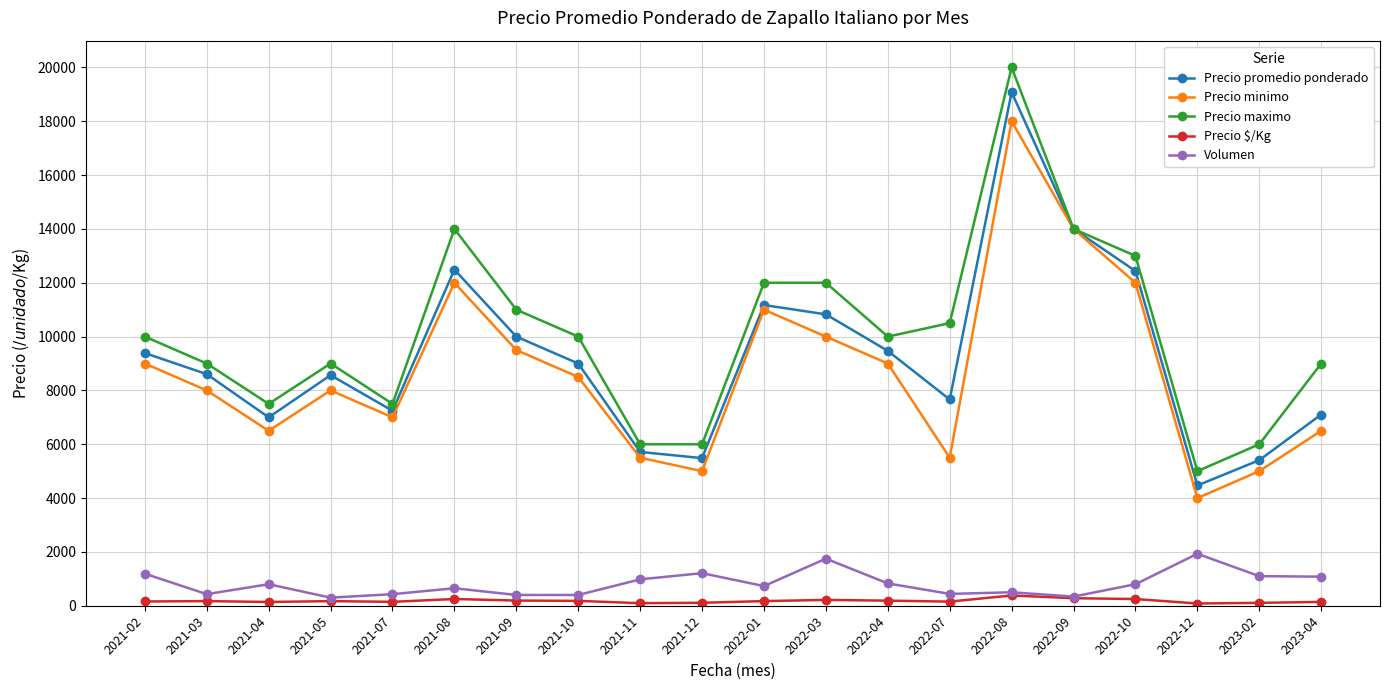

At which category is the sum across all series the highest?

2022-08